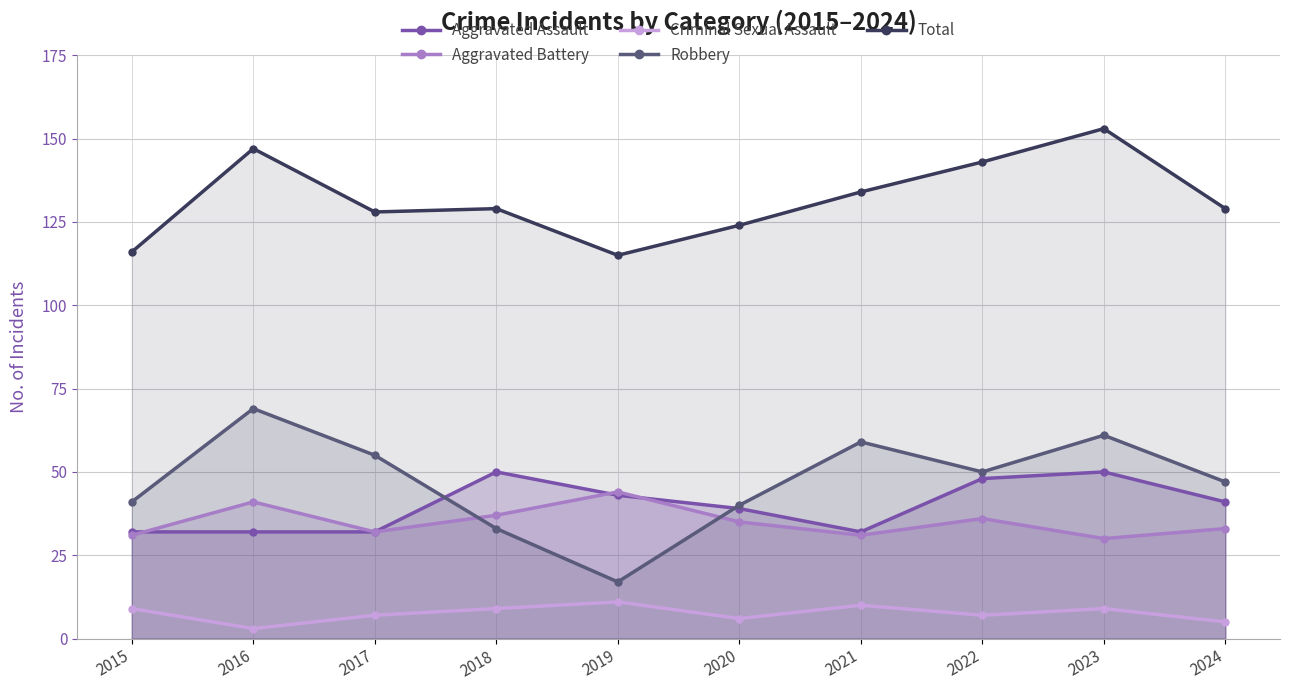

What is the value of the Robbery point at the 6th from the left?

40